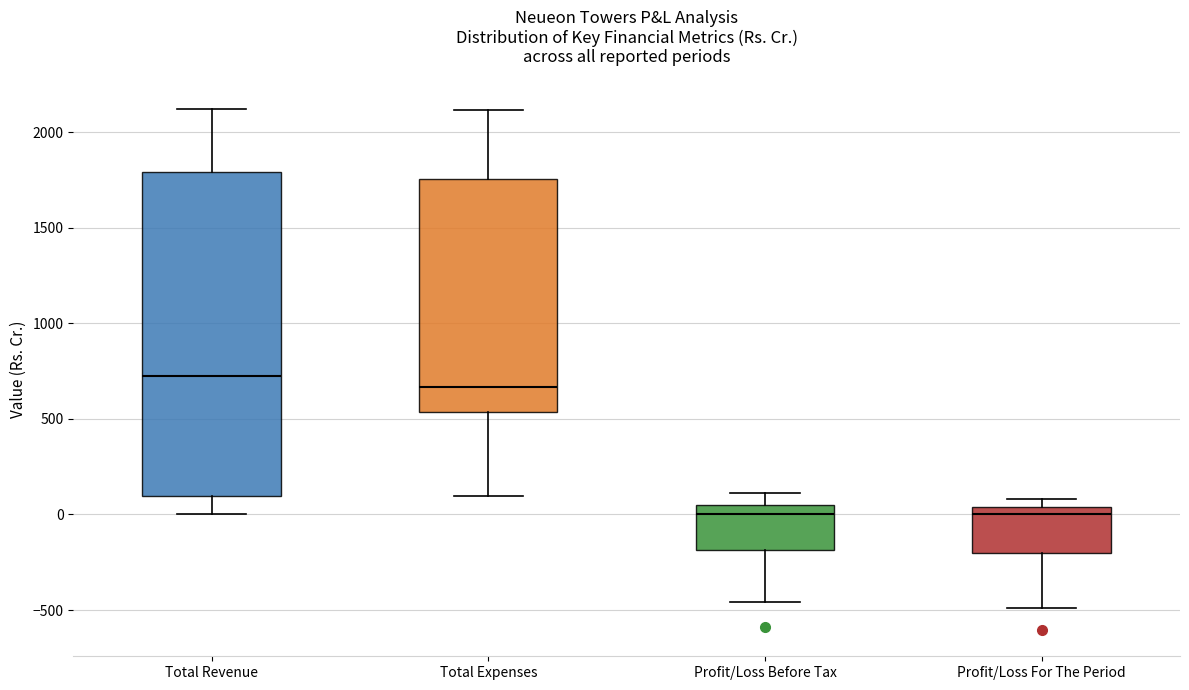

Reading left to right, transcribe this box plot: for each box, give where its median line is, the range the box spans, and where its two whiskers end, as read against the y-axis. The values are not printed on the chart, so give them approximately, as read against the axis.

Total Revenue: median 750, box 100 to 1800, whiskers 0 to 2100
Total Expenses: median 650, box 550 to 1750, whiskers 100 to 2100
Profit/Loss Before Tax: median 0, box -200 to 50, whiskers -450 to 100
Profit/Loss For The Period: median 0, box -200 to 50, whiskers -500 to 100